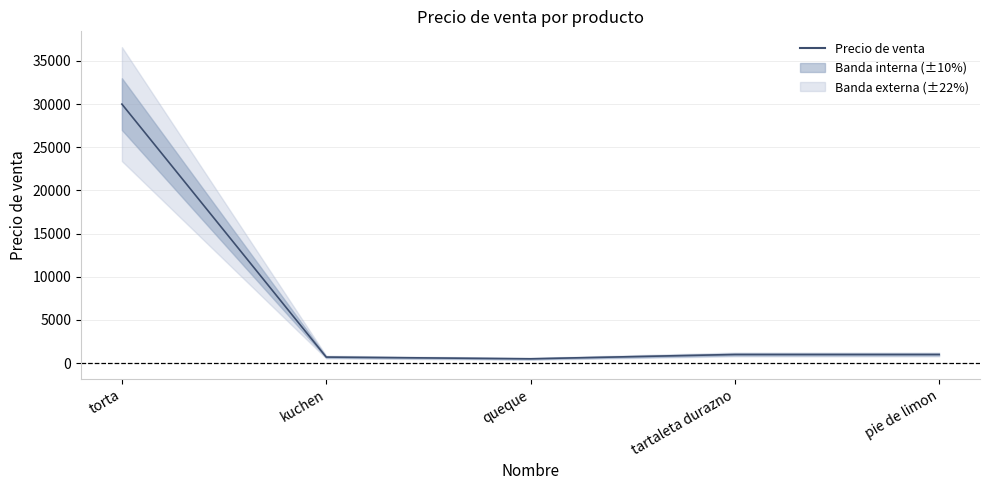

How many points are lower than both their immediate neighbors (excluding endpoints)?

1